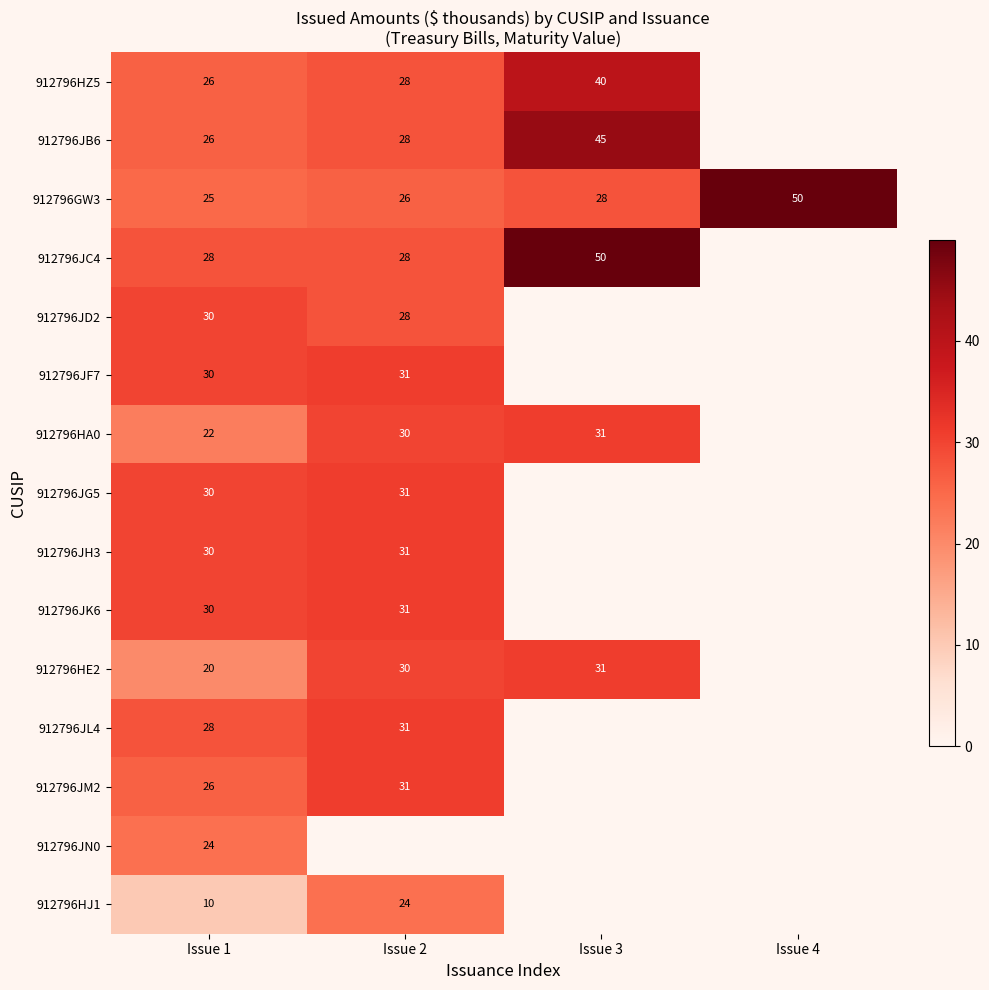

How many data points in 912796GW3 are less than 28?

2